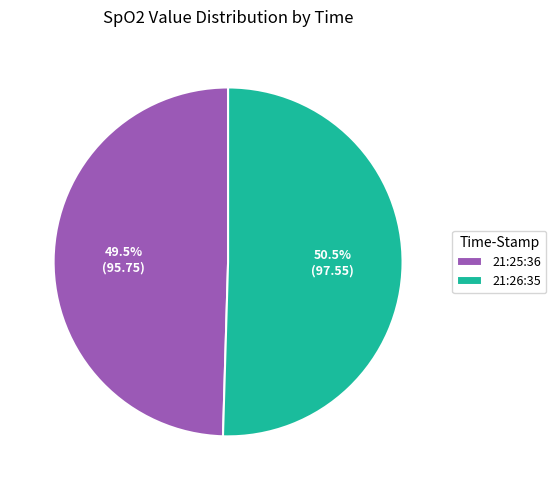

Rank the categories by value from highest to lowest.

21:26:35, 21:25:36